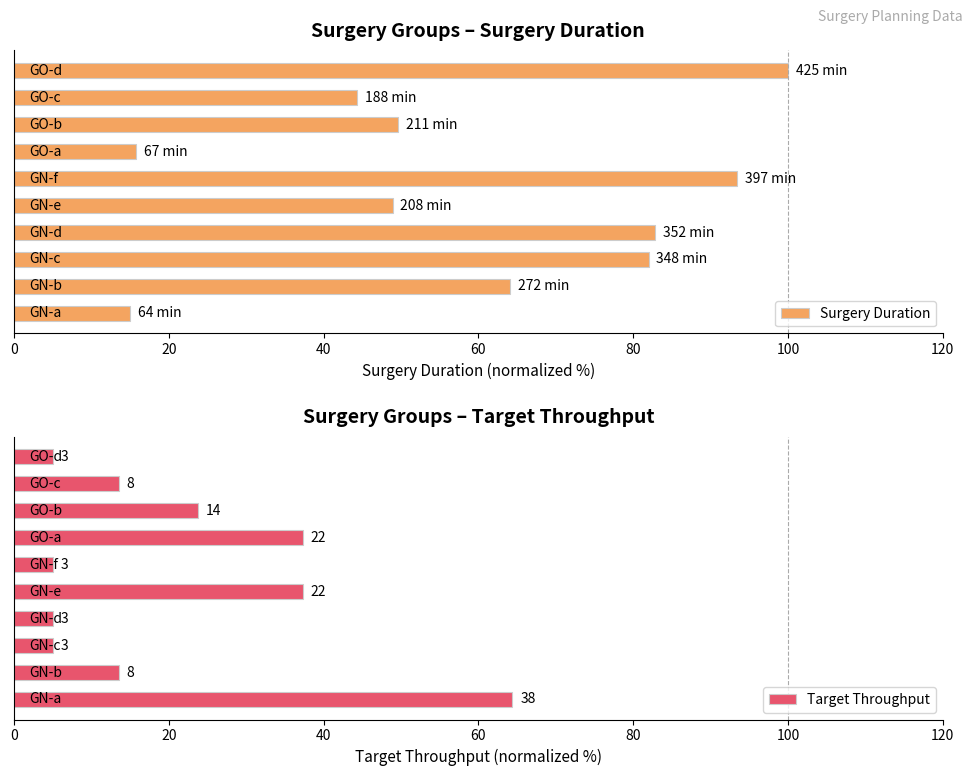

How many data points does each series have?

10